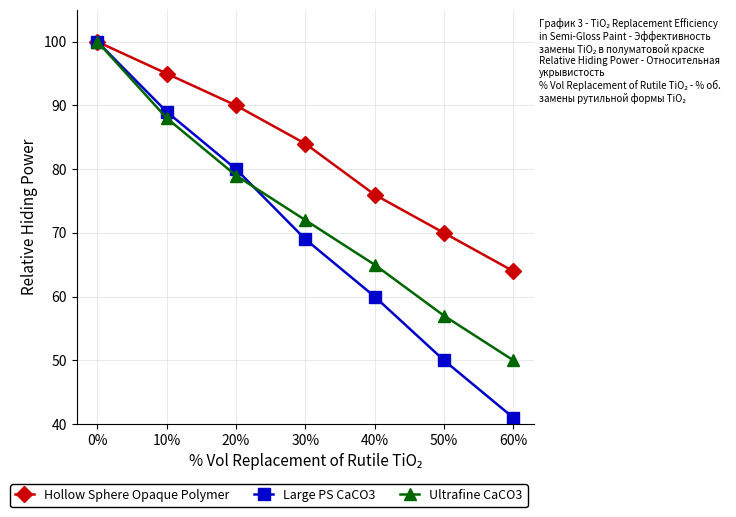

Rank the series by their average value, from highest to lowest.

Hollow Sphere Opaque Polymer, Ultrafine CaCO3, Large PS CaCO3